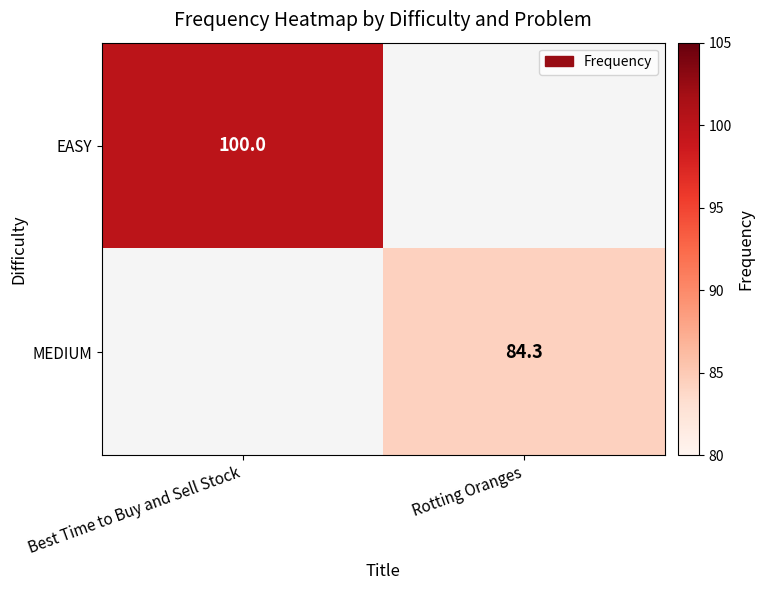

The MEDIUM series shows 84.3 at Rotting Oranges. True or false?

True